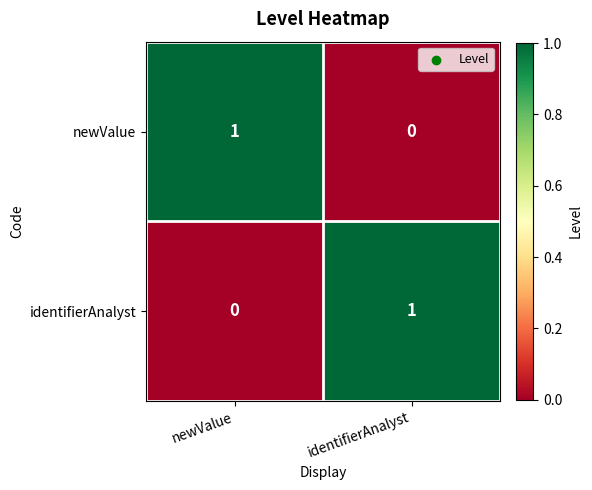

True or false: identifierAnalyst has a value of 2 at identifierAnalyst.

False